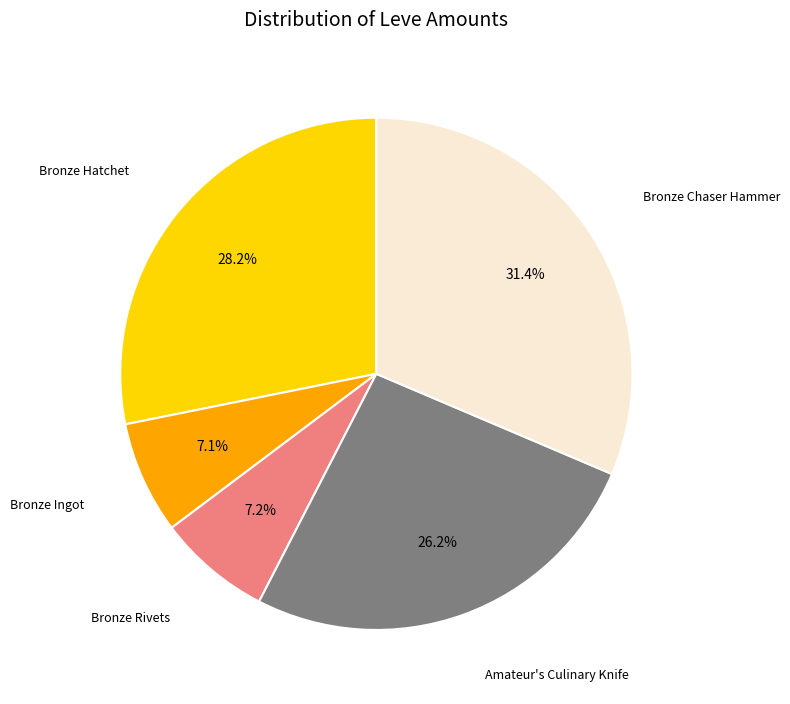

Is there a majority slice in this chart?

No